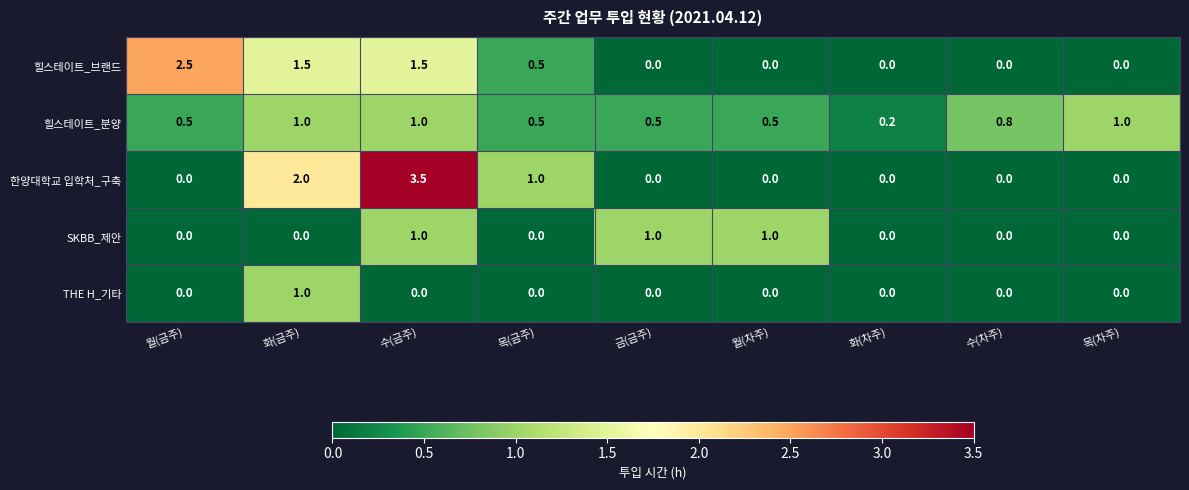

Which series changed the most between 금(금주) and 목(차주)?

SKBB_제안